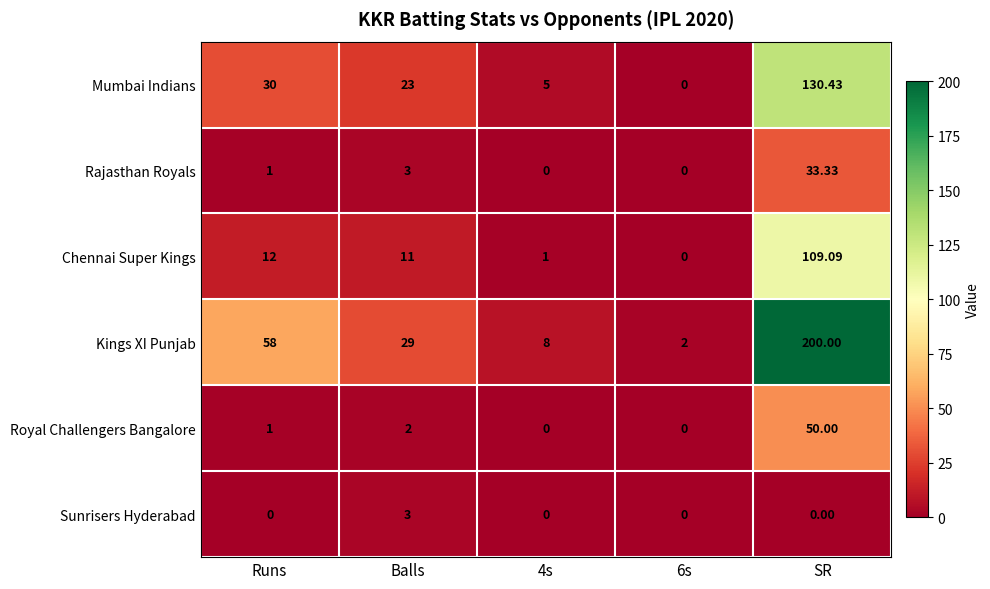

At which category is the sum across all series the highest?

SR